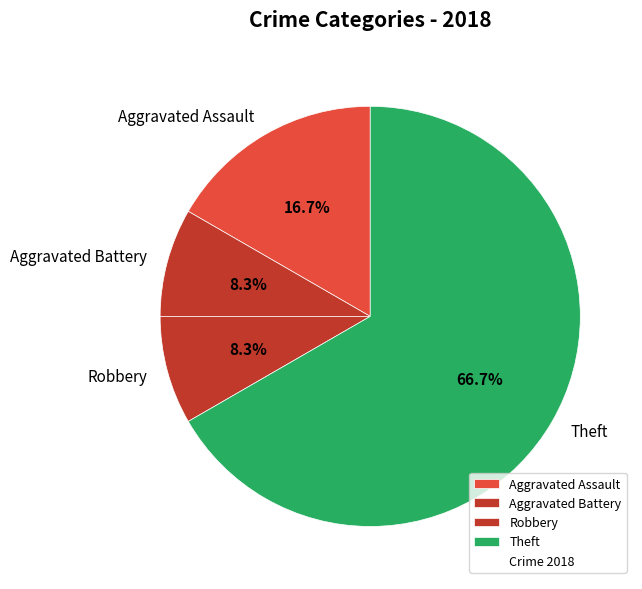

What is the largest slice in the pie chart?

Theft